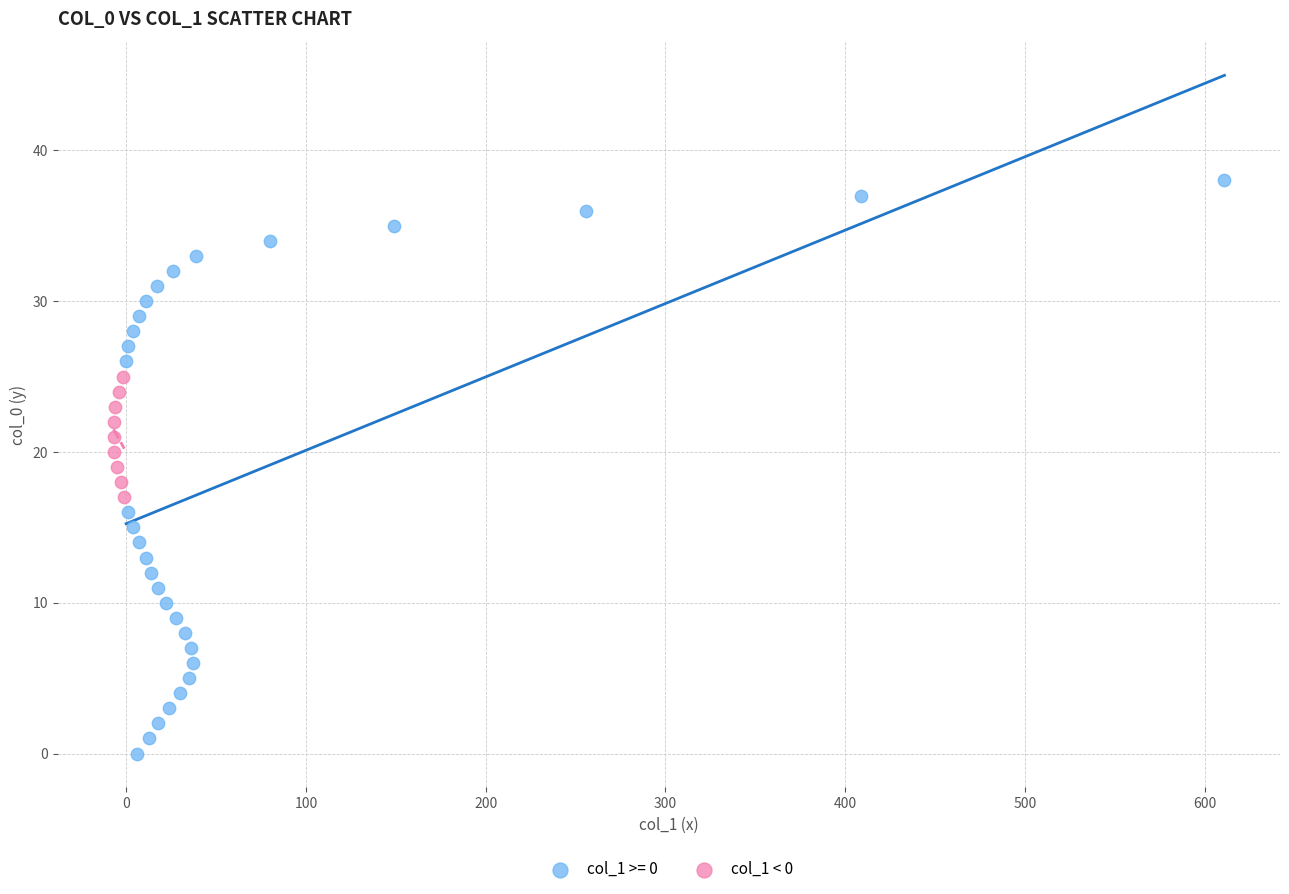

Which series reaches the minimum Y coordinate?

col_1 >= 0